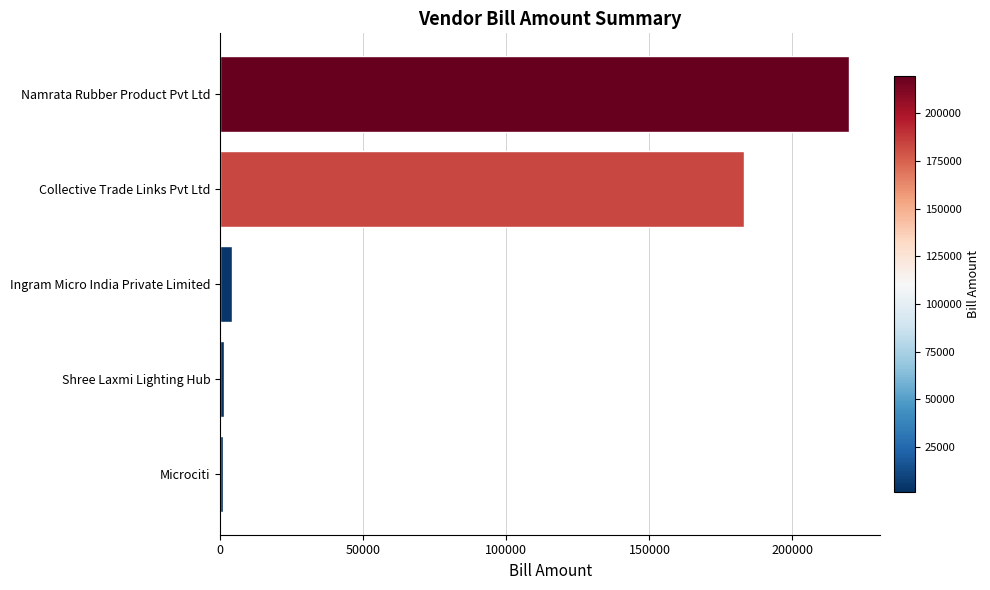

At which label is the value closest to 110416?

Collective Trade Links Pvt Ltd